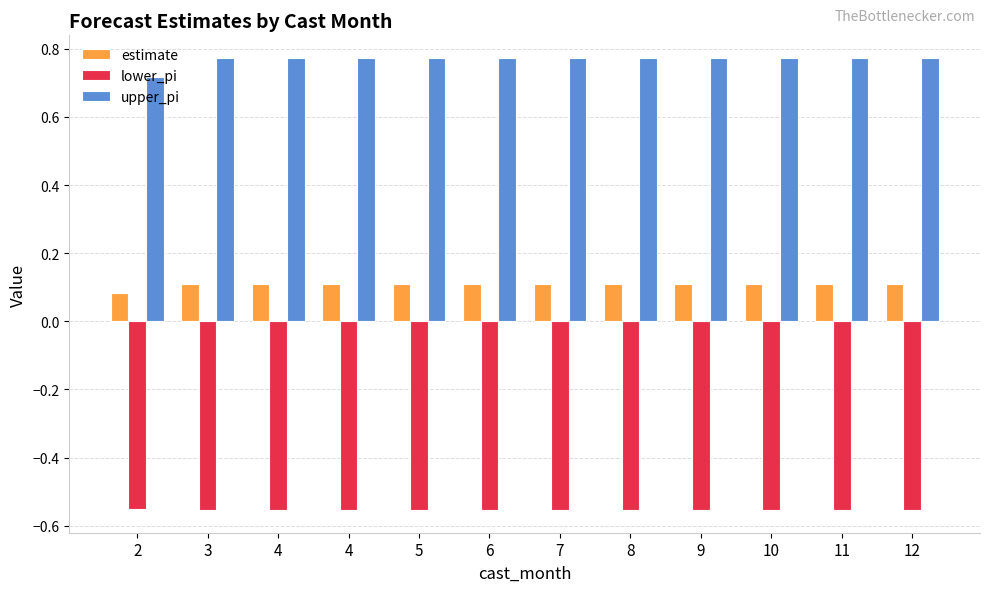

Where is lower_pi nearest to the value 0?

2